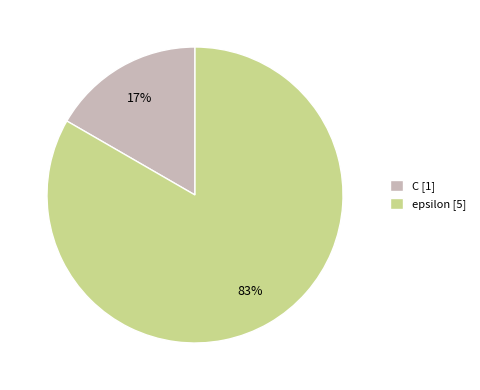

To the nearest percent, what is the combined percentage of epsilon and C?

100%